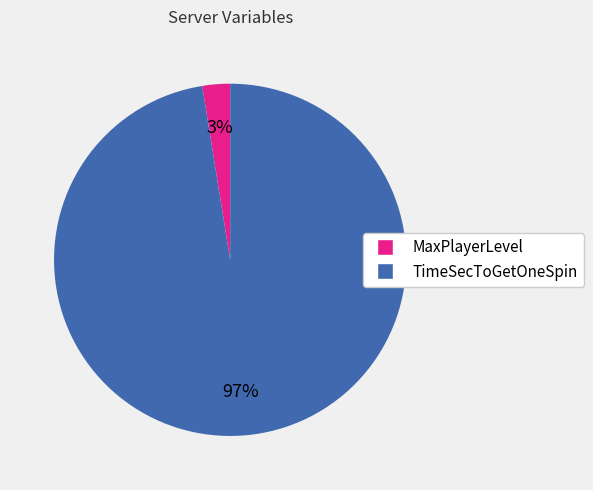

Combined, do TimeSecToGetOneSpin and MaxPlayerLevel account for over 50%?

Yes